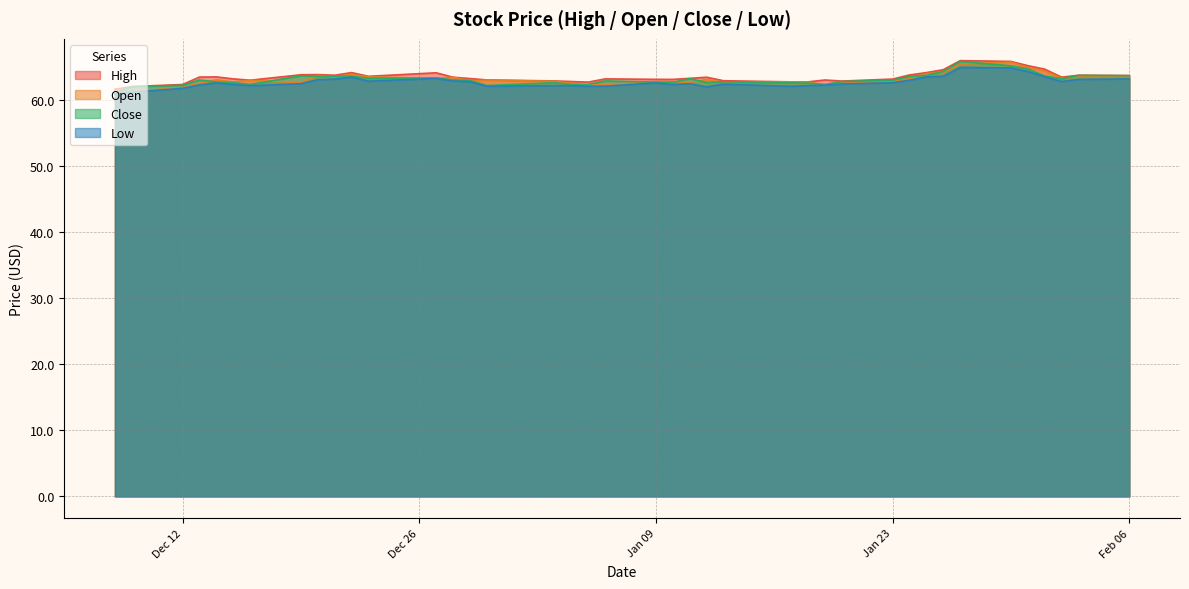

What is the maximum value for High?

65.9